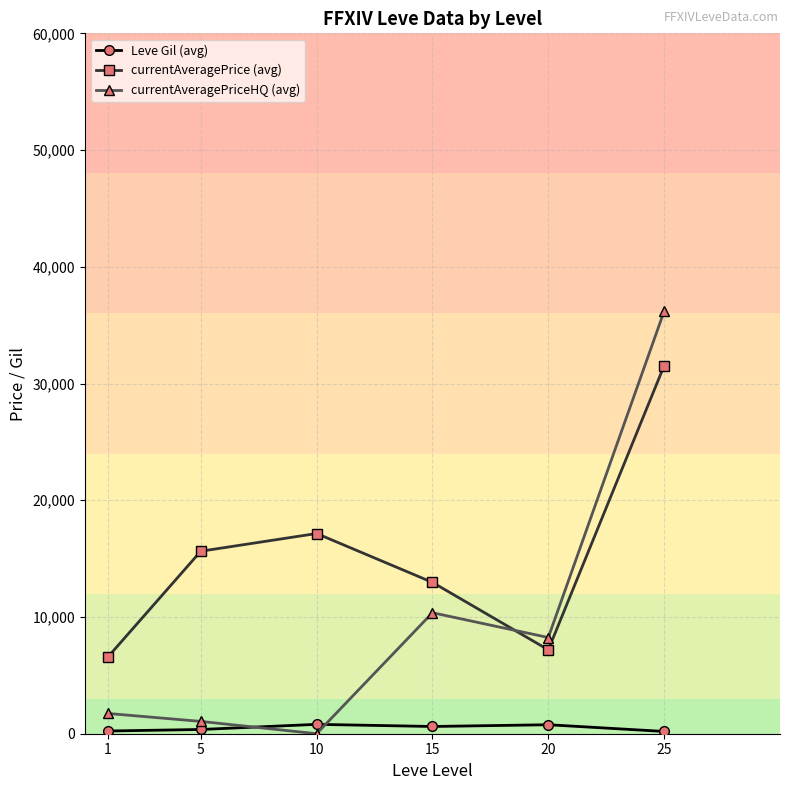

Does the chart have visible grid lines?

Yes